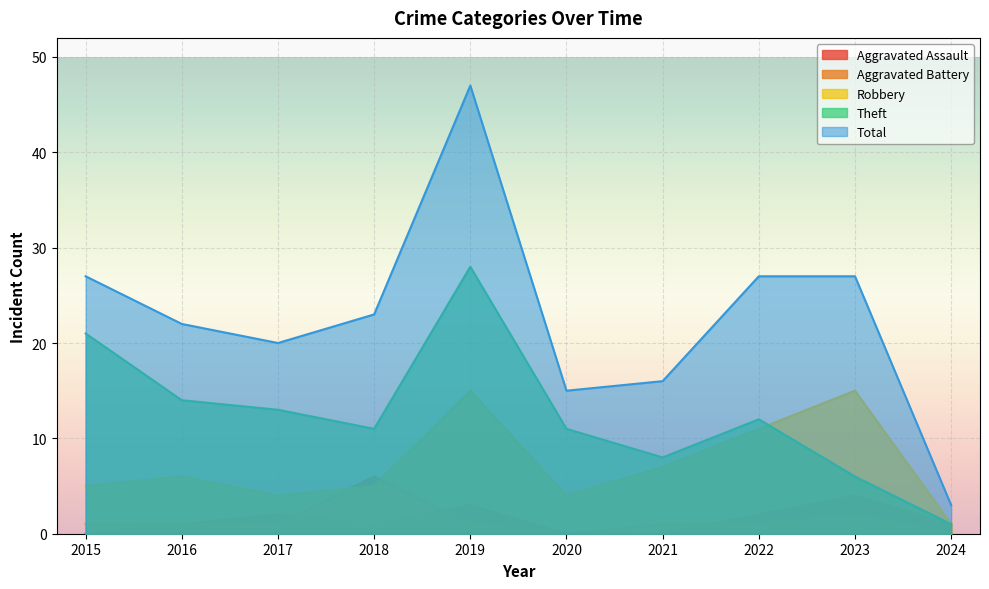

What is the difference between the maximum and minimum values in the Aggravated Assault series?

4